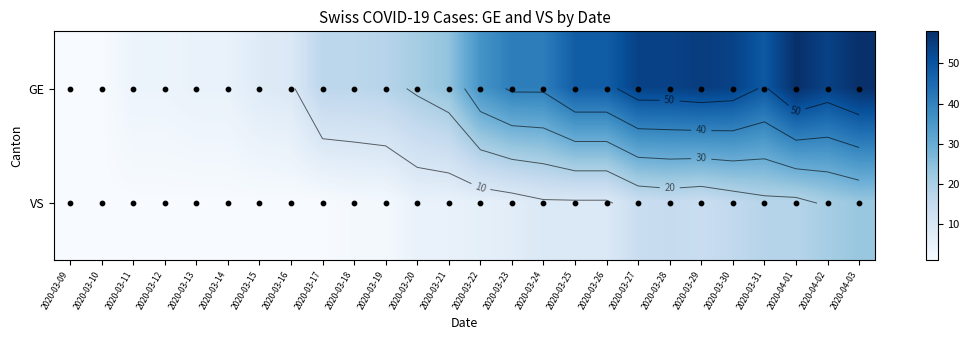

Is it true that VS equals 5 at 2020-03-21?

True